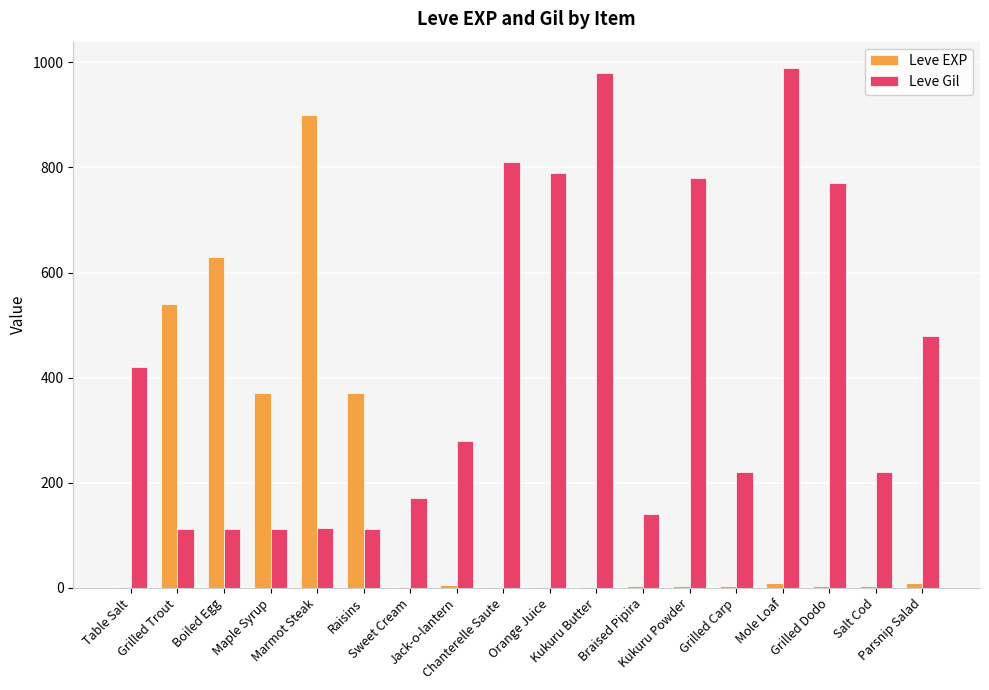

What is the sum of all Leve Gil values?

7611